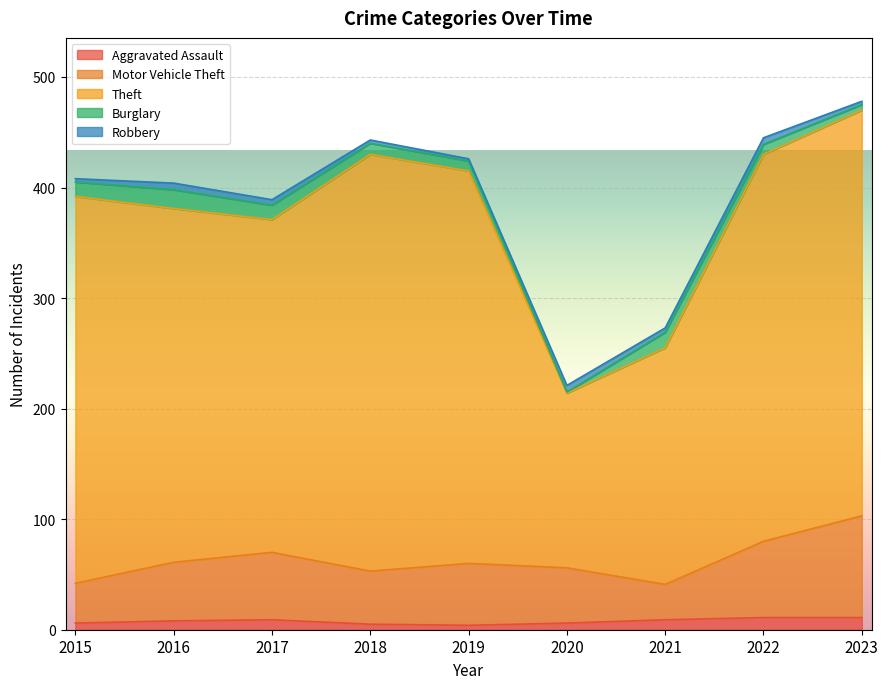

True or false: Aggravated Assault has more than 0 interior local peaks.

True